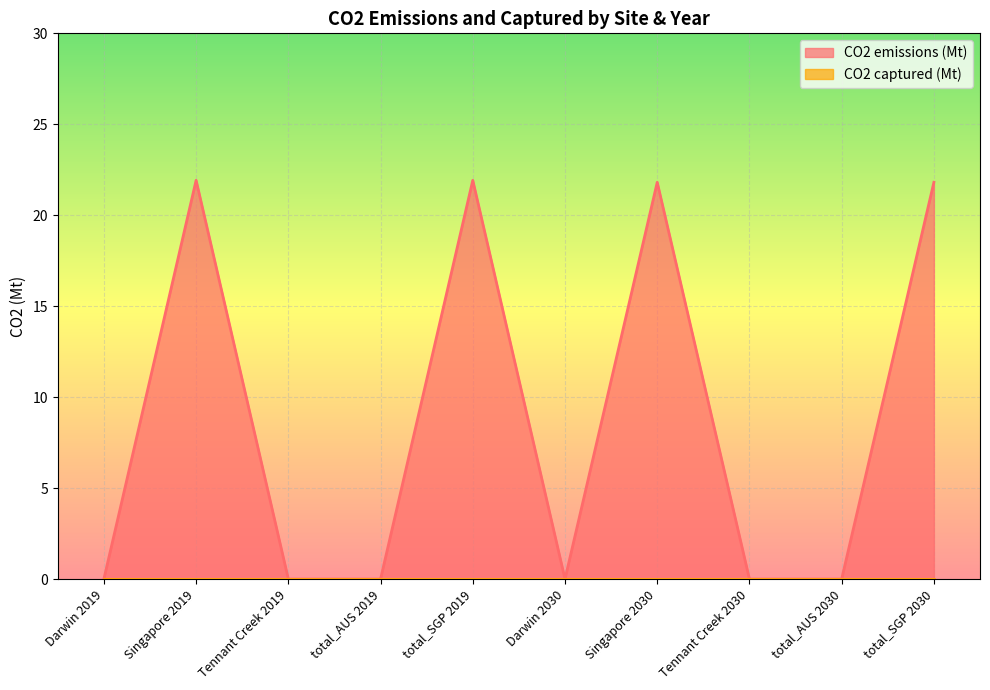

Reading left to right, what are all the values shown in this chart?

0.0	21.9	0.0	0.0	21.9	0.0	21.8	0.0	0.0	21.8